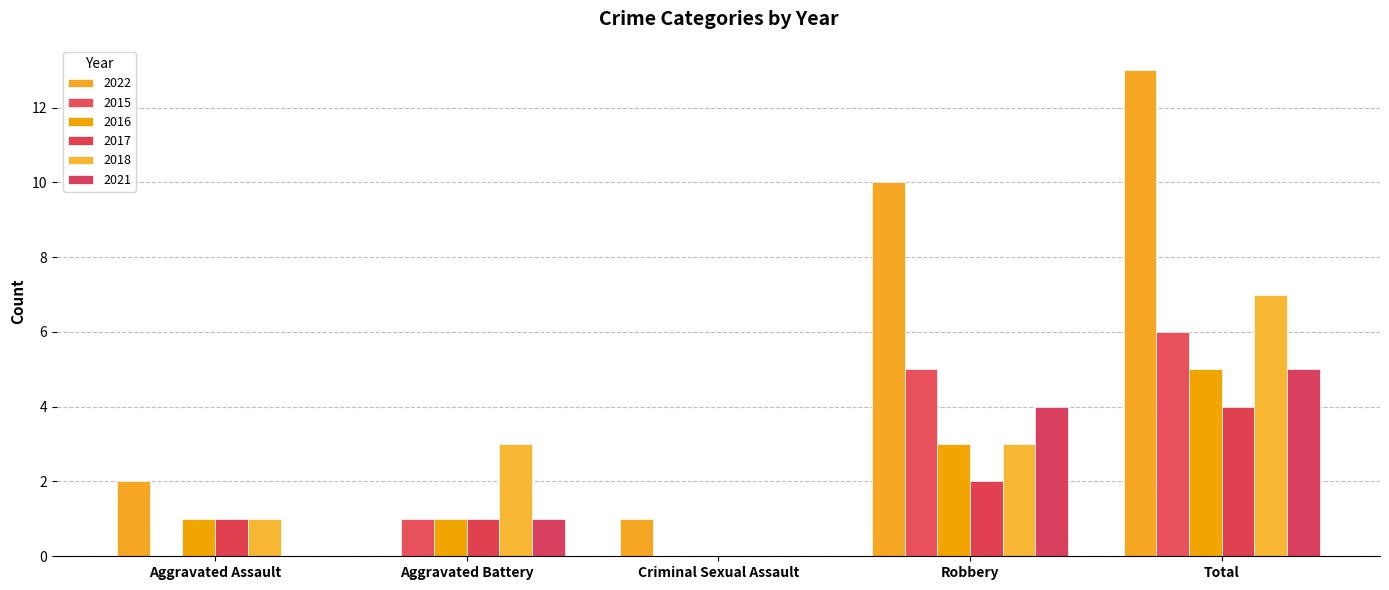

Reading left to right, extract all data points from this chart.

2022: 2	0	1	10	13
2015: 0	1	0	5	6
2016: 1	1	0	3	5
2017: 1	1	0	2	4
2018: 1	3	0	3	7
2021: 0	1	0	4	5